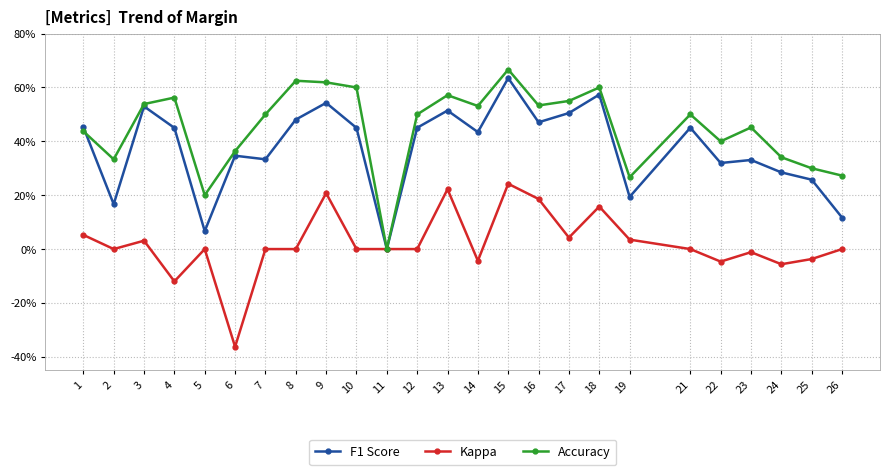

What are all the series names shown in the legend?

F1 Score, Kappa, Accuracy